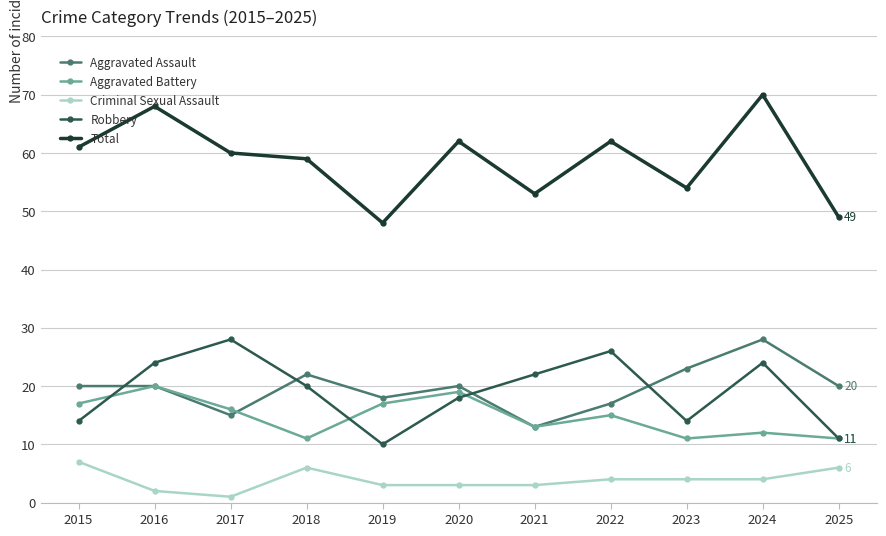

What is the value of the Aggravated Battery point at the 7th from the left?

13